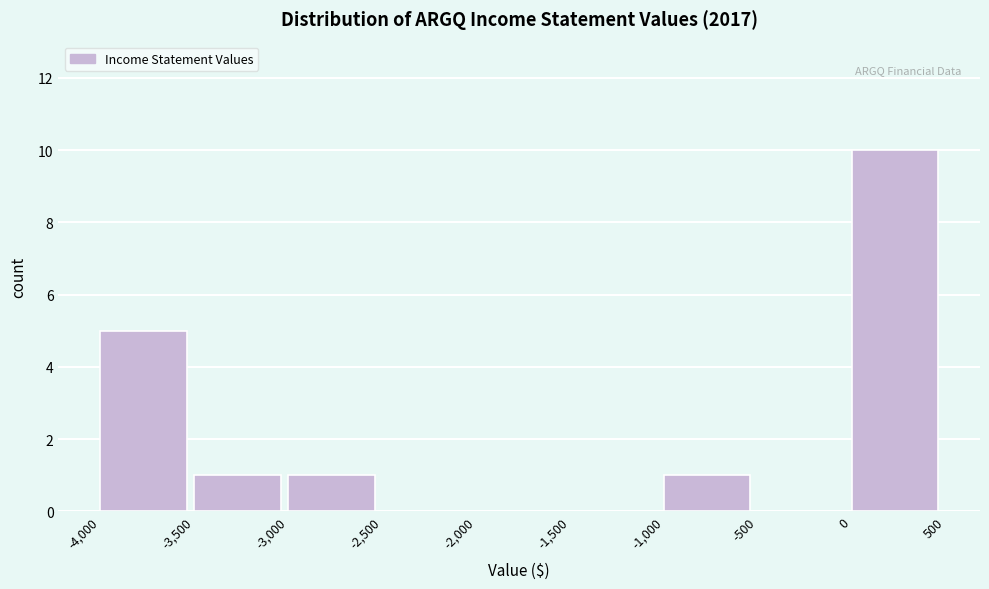

Over which range of the x-axis is the bar tallest?

0 to 500